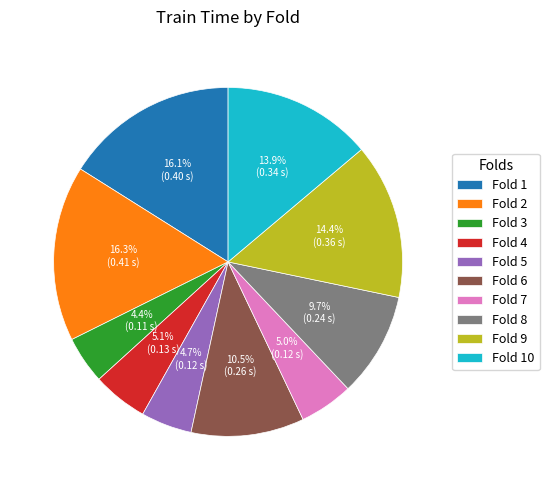

To the nearest percent, what portion does Fold 3 represent?

4%